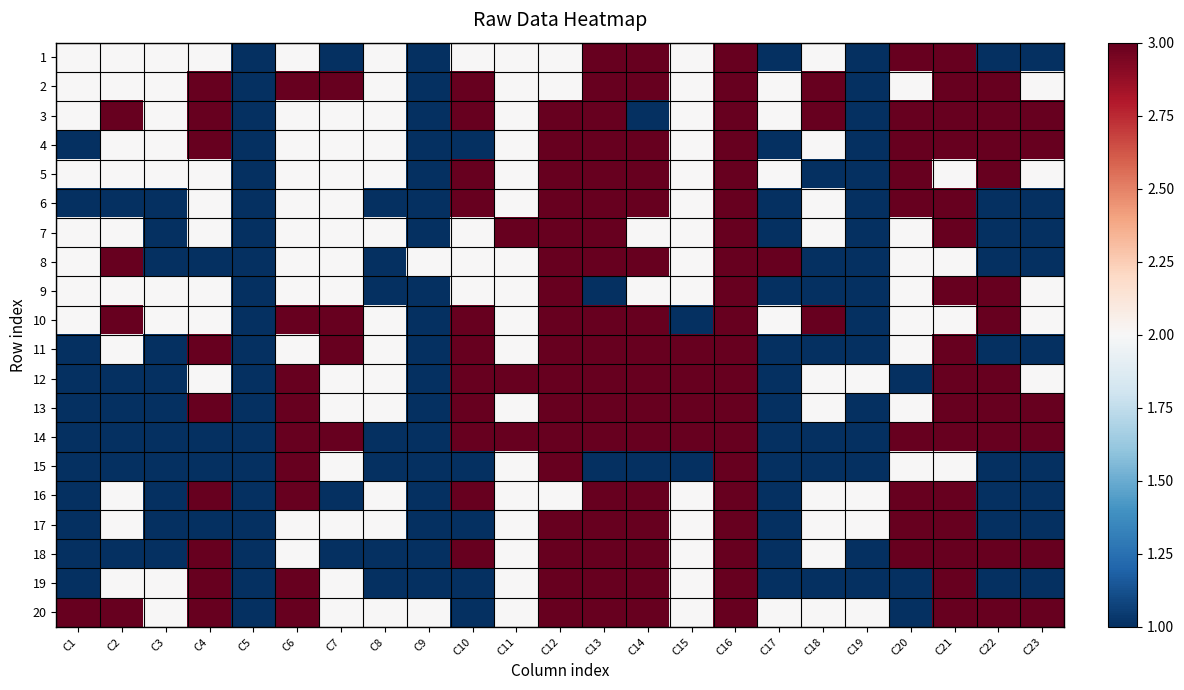

Reading right to left, what are all the values shown in this chart?

1: C23=1	C22=1	C21=3	C20=3	C19=1	C18=2	C17=1	C16=3	C15=2	C14=3	C13=3	C12=2	C11=2	C10=2	C9=1	C8=2	C7=1	C6=2	C5=1	C4=2	C3=2	C2=2	C1=2
2: C23=2	C22=3	C21=3	C20=2	C19=1	C18=3	C17=2	C16=3	C15=2	C14=3	C13=3	C12=2	C11=2	C10=3	C9=1	C8=2	C7=3	C6=3	C5=1	C4=3	C3=2	C2=2	C1=2
3: C23=3	C22=3	C21=3	C20=3	C19=1	C18=3	C17=2	C16=3	C15=2	C14=1	C13=3	C12=3	C11=2	C10=3	C9=1	C8=2	C7=2	C6=2	C5=1	C4=3	C3=2	C2=3	C1=2
4: C23=3	C22=3	C21=3	C20=3	C19=1	C18=2	C17=1	C16=3	C15=2	C14=3	C13=3	C12=3	C11=2	C10=1	C9=1	C8=2	C7=2	C6=2	C5=1	C4=3	C3=2	C2=2	C1=1
5: C23=2	C22=3	C21=2	C20=3	C19=1	C18=1	C17=2	C16=3	C15=2	C14=3	C13=3	C12=3	C11=2	C10=3	C9=1	C8=2	C7=2	C6=2	C5=1	C4=2	C3=2	C2=2	C1=2
6: C23=1	C22=1	C21=3	C20=3	C19=1	C18=2	C17=1	C16=3	C15=2	C14=3	C13=3	C12=3	C11=2	C10=3	C9=1	C8=1	C7=2	C6=2	C5=1	C4=2	C3=1	C2=1	C1=1
7: C23=1	C22=1	C21=3	C20=2	C19=1	C18=2	C17=1	C16=3	C15=2	C14=2	C13=3	C12=3	C11=3	C10=2	C9=1	C8=2	C7=2	C6=2	C5=1	C4=2	C3=1	C2=2	C1=2
8: C23=1	C22=1	C21=2	C20=2	C19=1	C18=1	C17=3	C16=3	C15=2	C14=3	C13=3	C12=3	C11=2	C10=2	C9=2	C8=1	C7=2	C6=2	C5=1	C4=1	C3=1	C2=3	C1=2
9: C23=2	C22=3	C21=3	C20=2	C19=1	C18=1	C17=1	C16=3	C15=2	C14=2	C13=1	C12=3	C11=2	C10=2	C9=1	C8=1	C7=2	C6=2	C5=1	C4=2	C3=2	C2=2	C1=2
10: C23=2	C22=3	C21=2	C20=2	C19=1	C18=3	C17=2	C16=3	C15=1	C14=3	C13=3	C12=3	C11=2	C10=3	C9=1	C8=2	C7=3	C6=3	C5=1	C4=2	C3=2	C2=3	C1=2
11: C23=1	C22=1	C21=3	C20=2	C19=1	C18=1	C17=1	C16=3	C15=3	C14=3	C13=3	C12=3	C11=2	C10=3	C9=1	C8=2	C7=3	C6=2	C5=1	C4=3	C3=1	C2=2	C1=1
12: C23=2	C22=3	C21=3	C20=1	C19=2	C18=2	C17=1	C16=3	C15=3	C14=3	C13=3	C12=3	C11=3	C10=3	C9=1	C8=2	C7=2	C6=3	C5=1	C4=2	C3=1	C2=1	C1=1
13: C23=3	C22=3	C21=3	C20=2	C19=1	C18=2	C17=1	C16=3	C15=3	C14=3	C13=3	C12=3	C11=2	C10=3	C9=1	C8=2	C7=2	C6=3	C5=1	C4=3	C3=1	C2=1	C1=1
14: C23=3	C22=3	C21=3	C20=3	C19=1	C18=1	C17=1	C16=3	C15=3	C14=3	C13=3	C12=3	C11=3	C10=3	C9=1	C8=1	C7=3	C6=3	C5=1	C4=1	C3=1	C2=1	C1=1
15: C23=1	C22=1	C21=2	C20=2	C19=1	C18=1	C17=1	C16=3	C15=1	C14=1	C13=1	C12=3	C11=2	C10=1	C9=1	C8=1	C7=2	C6=3	C5=1	C4=1	C3=1	C2=1	C1=1
16: C23=1	C22=1	C21=3	C20=3	C19=2	C18=2	C17=1	C16=3	C15=2	C14=3	C13=3	C12=2	C11=2	C10=3	C9=1	C8=2	C7=1	C6=3	C5=1	C4=3	C3=1	C2=2	C1=1
17: C23=1	C22=1	C21=3	C20=3	C19=2	C18=2	C17=1	C16=3	C15=2	C14=3	C13=3	C12=3	C11=2	C10=1	C9=1	C8=2	C7=2	C6=2	C5=1	C4=1	C3=1	C2=2	C1=1
18: C23=3	C22=3	C21=3	C20=3	C19=1	C18=2	C17=1	C16=3	C15=2	C14=3	C13=3	C12=3	C11=2	C10=3	C9=1	C8=1	C7=1	C6=2	C5=1	C4=3	C3=1	C2=1	C1=1
19: C23=1	C22=1	C21=3	C20=1	C19=1	C18=1	C17=1	C16=3	C15=2	C14=3	C13=3	C12=3	C11=2	C10=1	C9=1	C8=1	C7=2	C6=3	C5=1	C4=3	C3=2	C2=2	C1=1
20: C23=3	C22=3	C21=3	C20=1	C19=2	C18=2	C17=2	C16=3	C15=2	C14=3	C13=3	C12=3	C11=2	C10=1	C9=2	C8=2	C7=2	C6=3	C5=1	C4=3	C3=2	C2=3	C1=3